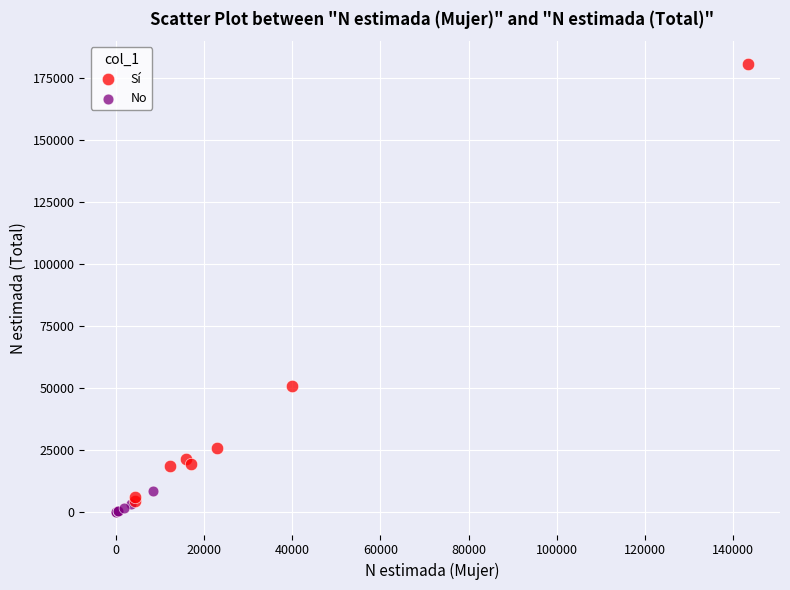

Which series has the largest Y range (max minus min)?

Sí